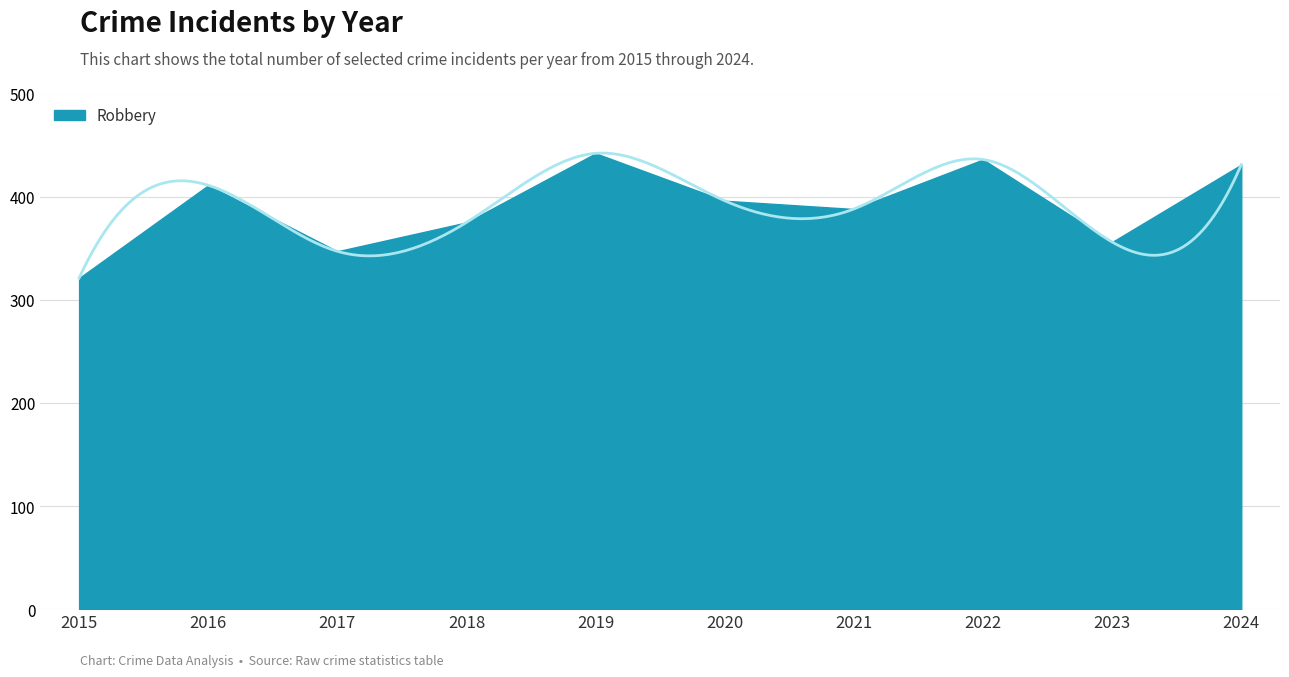

List the labels in order of value, smallest first.

2015, 2017, 2023, 2018, 2021, 2020, 2016, 2024, 2022, 2019